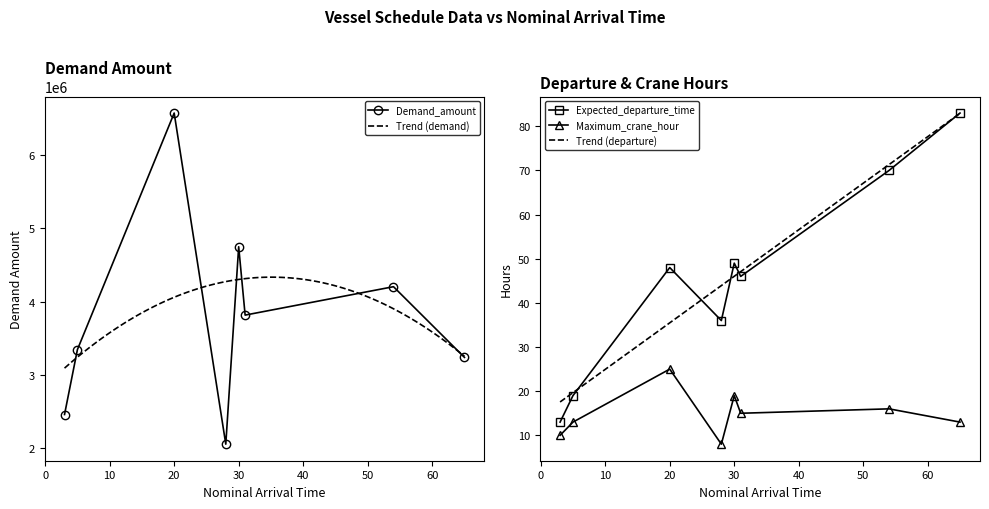

List the labels in order of Expected_departure_time value, smallest first.

3, 5, 28, 31, 20, 30, 54, 65